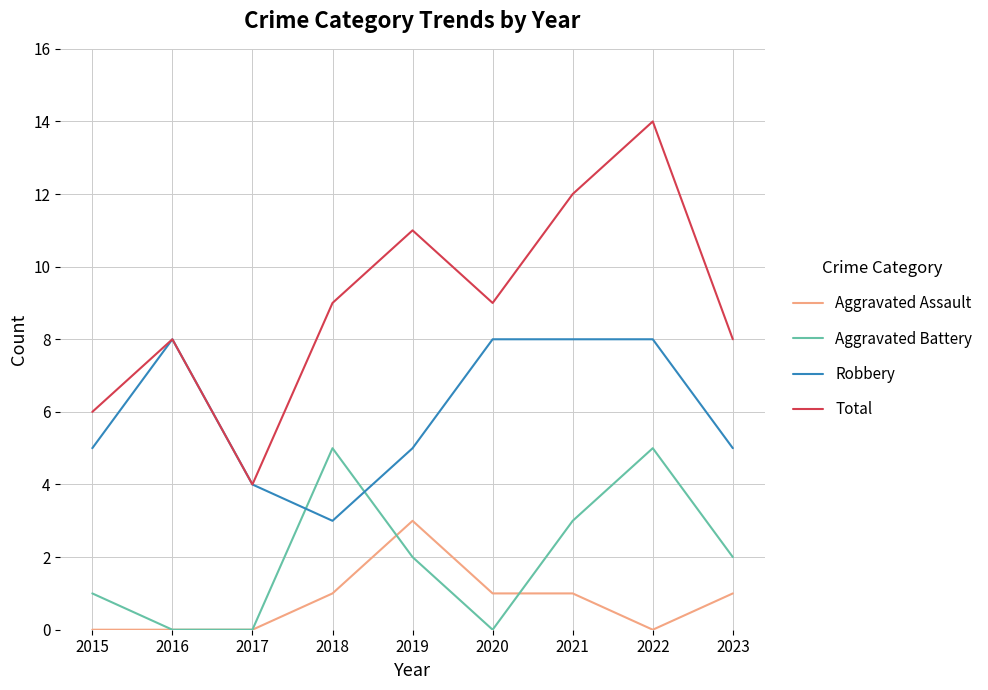

Where is the first local maximum for Robbery?

2016